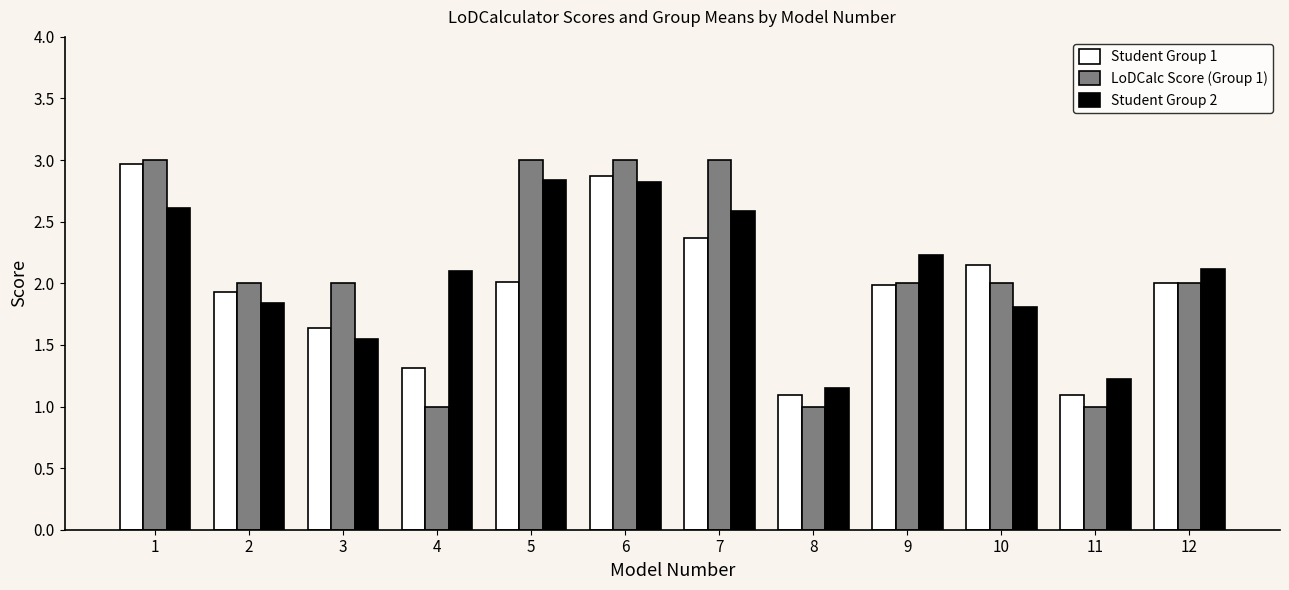

What is the value of the LoDCalc Score (Group 1) bar at the 2nd from the left?

2.0